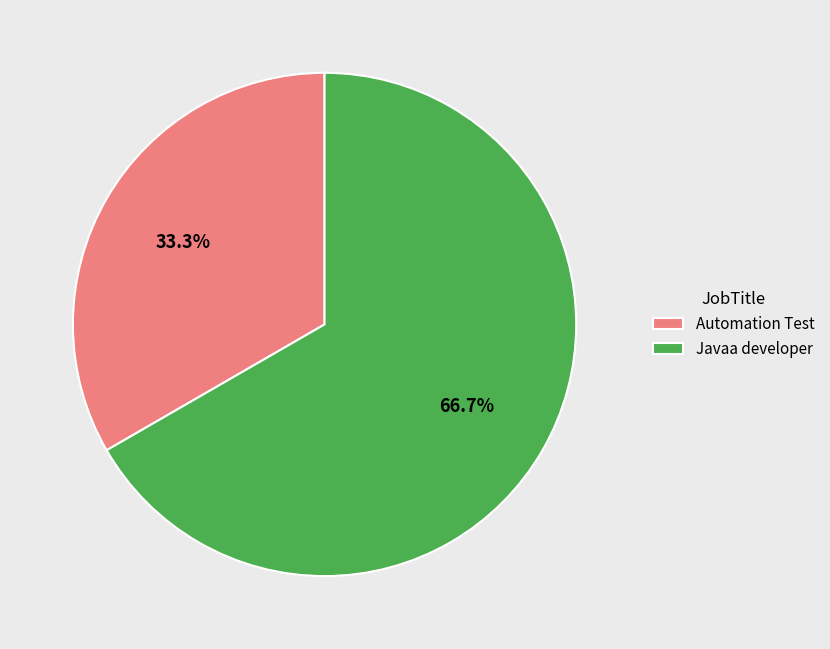

To the nearest percent, what percentage of the pie is Javaa developer?

67%